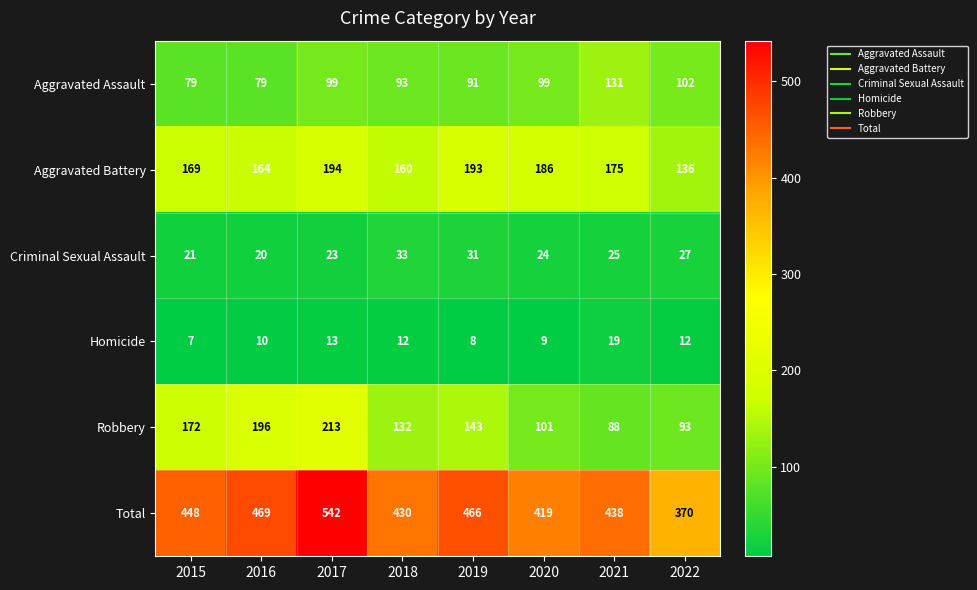

Which series has the largest total across all categories?

Total